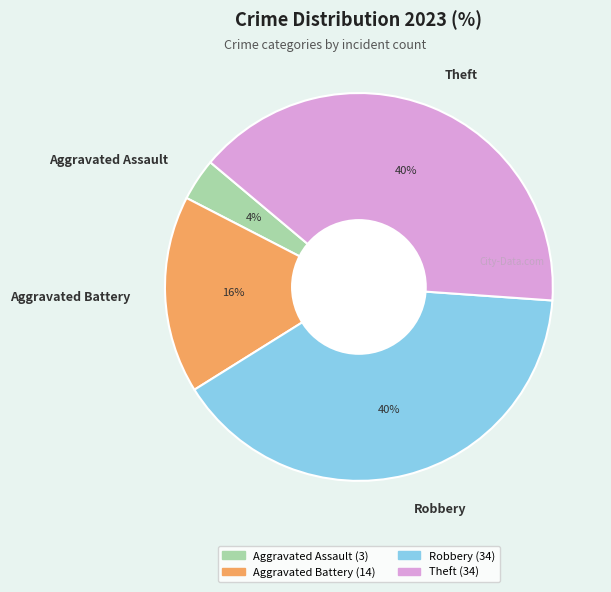

To the nearest percent, what is the difference between the Theft and Aggravated Battery slice percentages?

24%